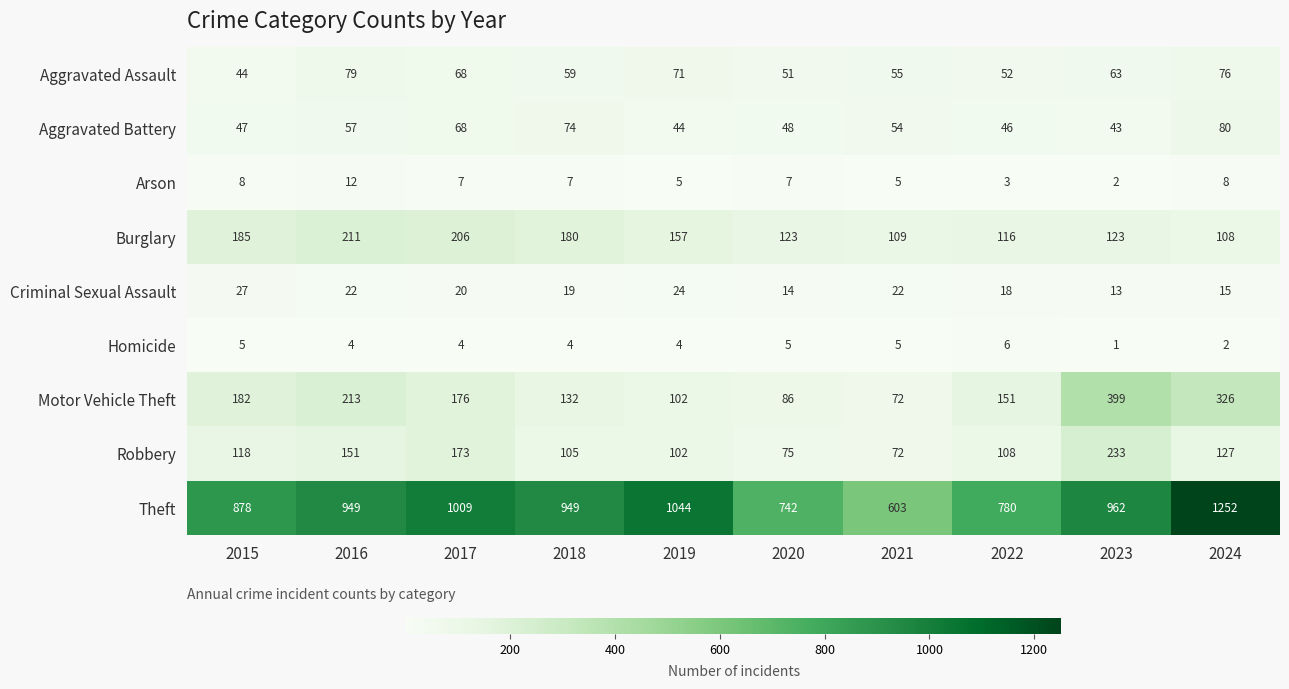

What is the sum of the Homicide values at 2024 and 2019?

6